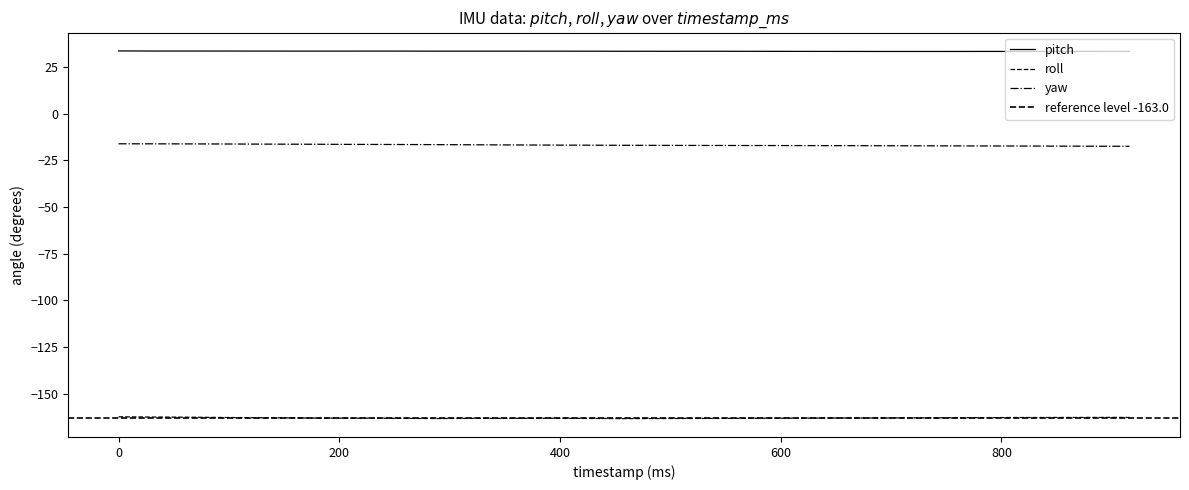

Is this an area chart (filled region under the line)?

No